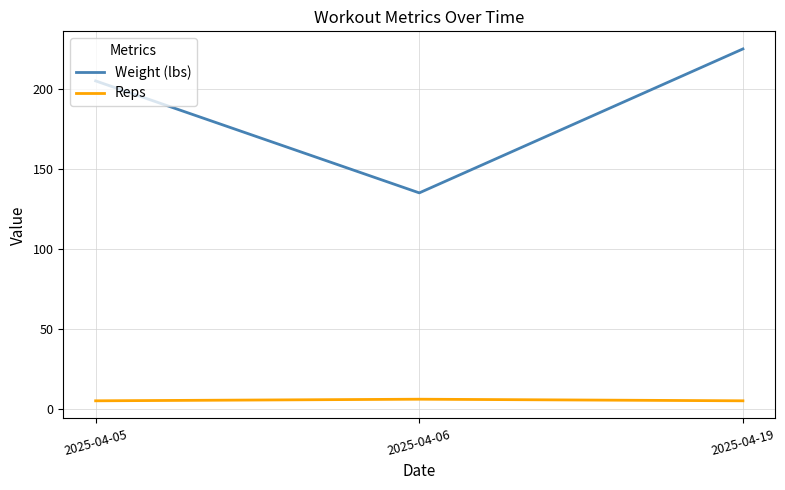

List the series in order of their overall mean, lowest first.

Reps, Weight (lbs)